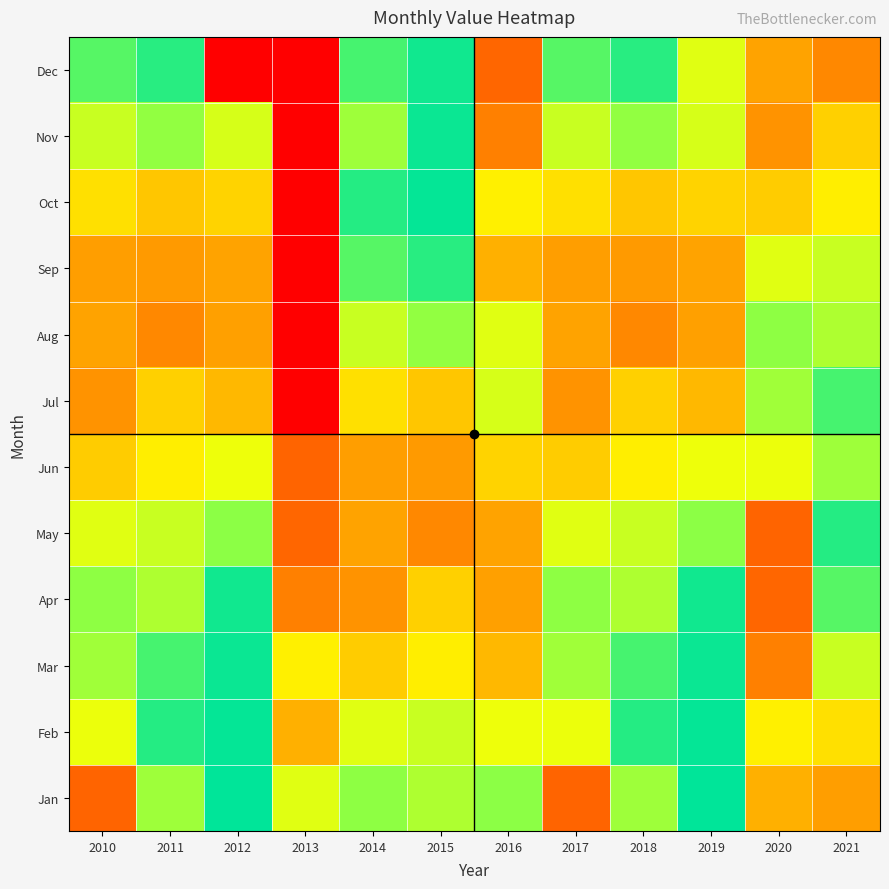

What is the total value across all series at 2010?

4238.6